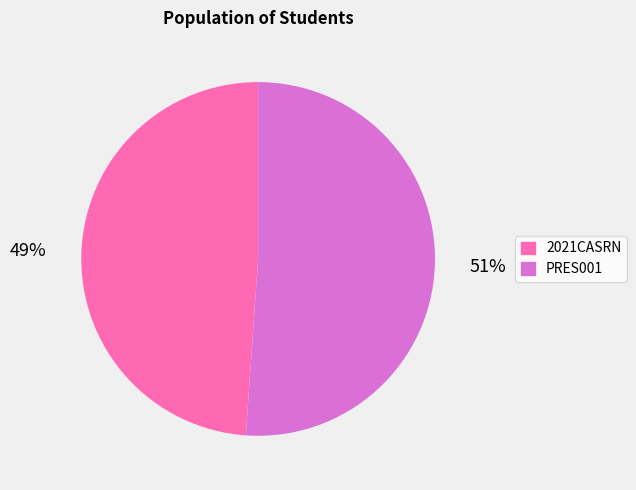

Is there any slice that represents more than half of the pie?

Yes